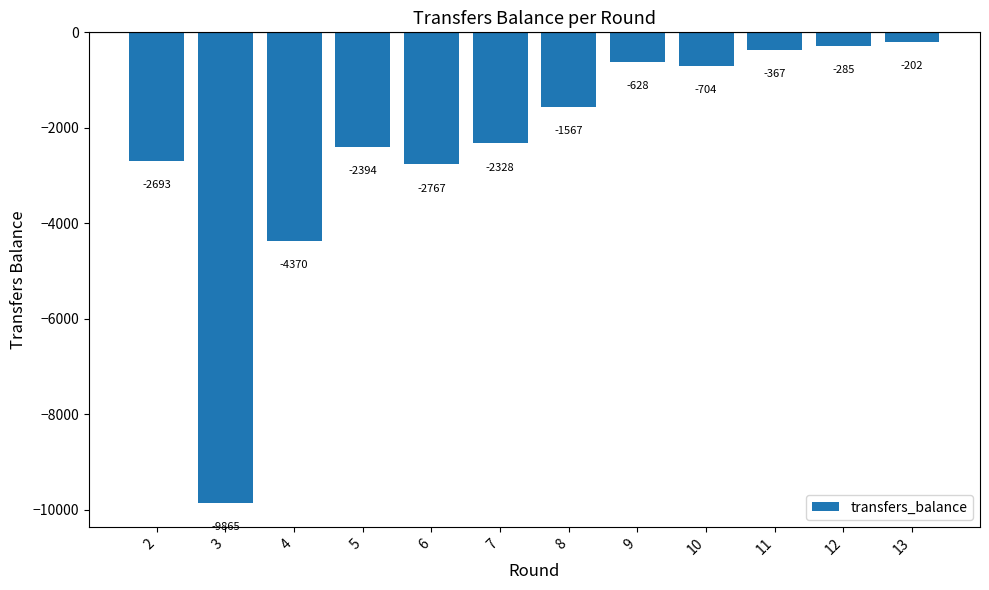

What is the change in value from 3 to 8?

+8298